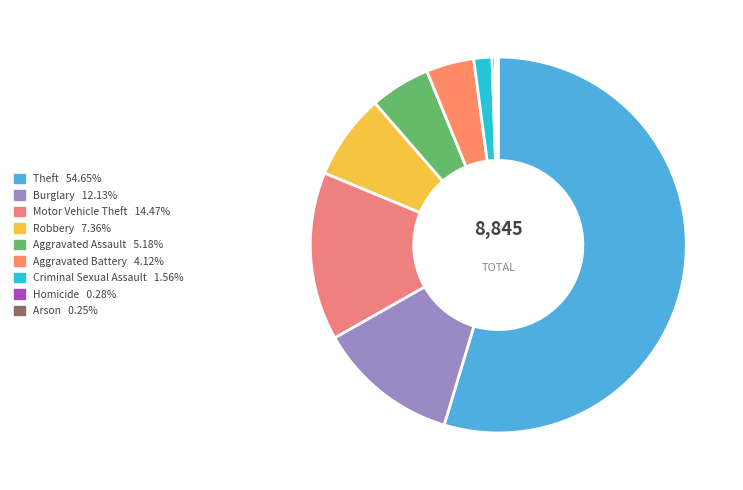

Between Robbery and Arson, which is larger?

Robbery